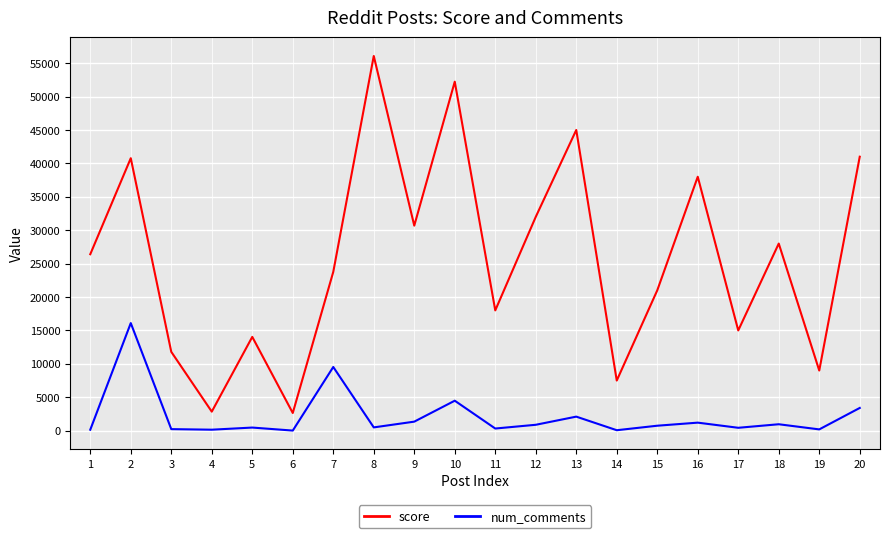

True or false: score and num_comments intersect in this chart.

False